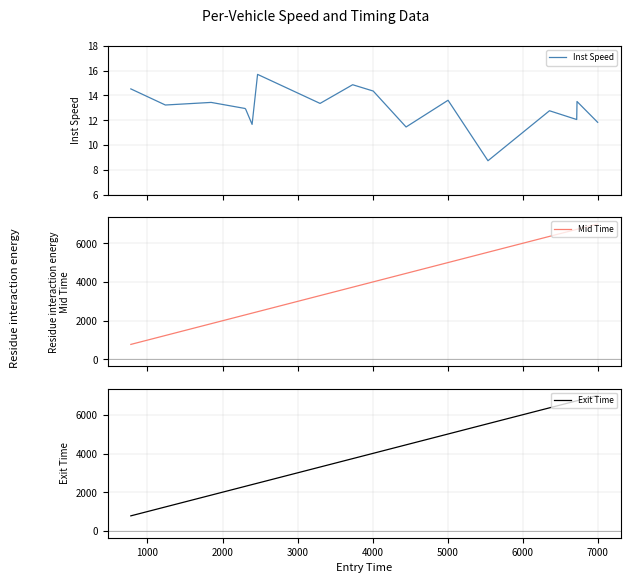

What is the maximum value for Mid Time?

7000.6